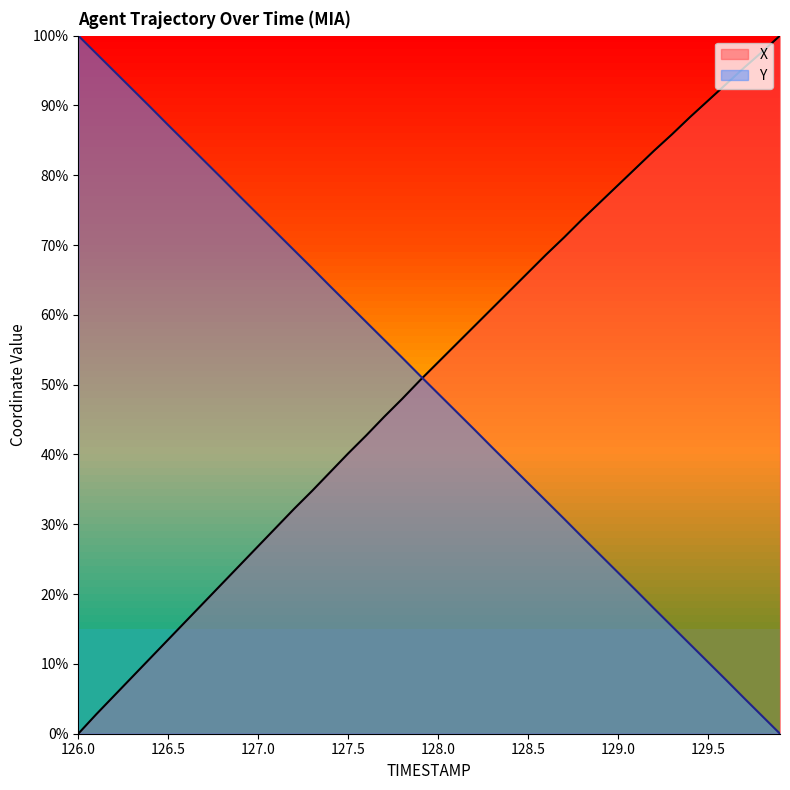

How many series are shown in this chart?

2